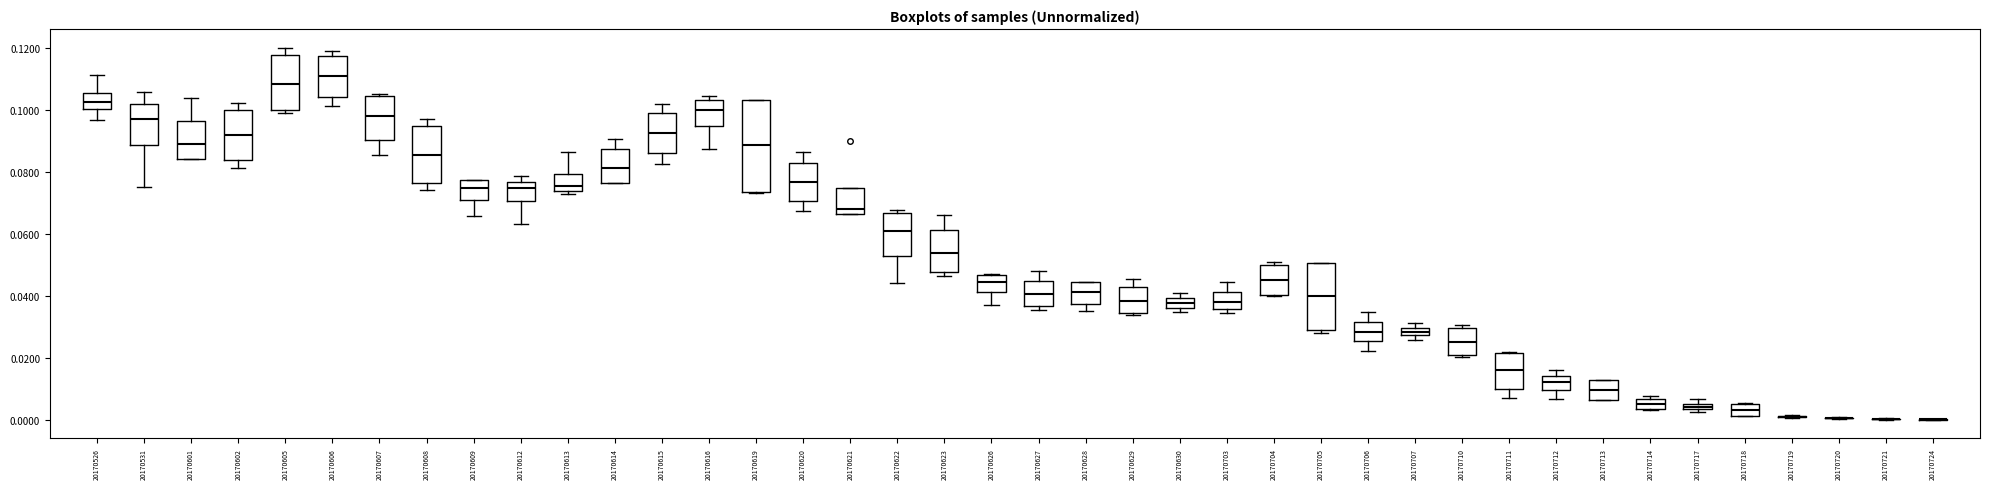

Comparing the boxes themselves (not the whiskers), which one is the tallest?

20170619